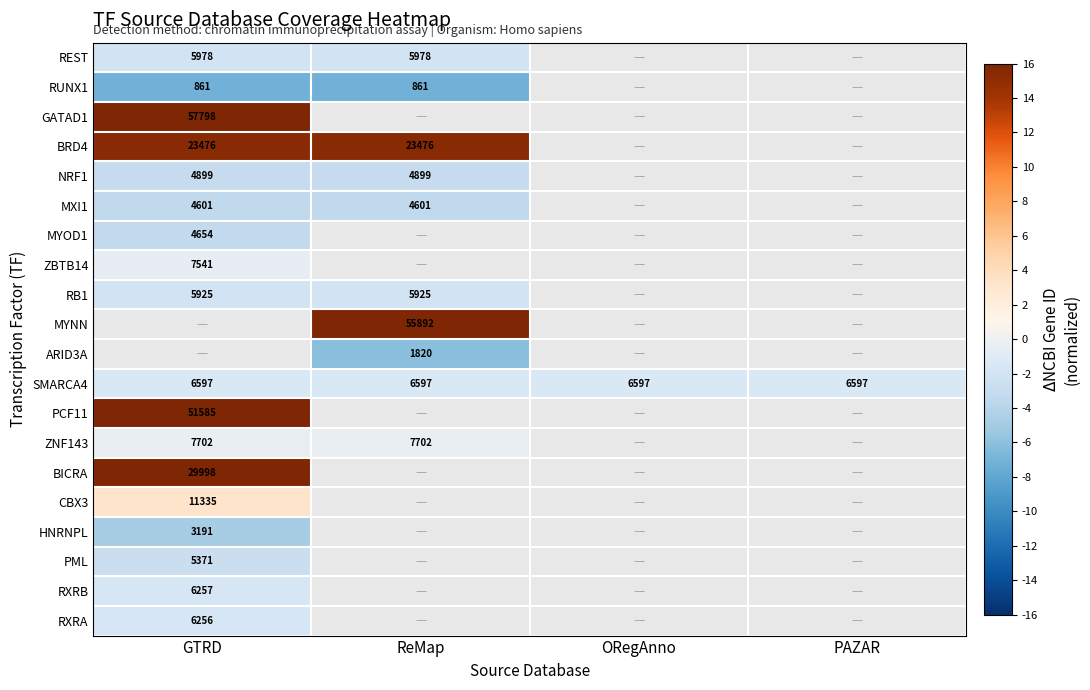

Is the value of RB1 at GTRD greater than the value of HNRNPL at GTRD?

Yes